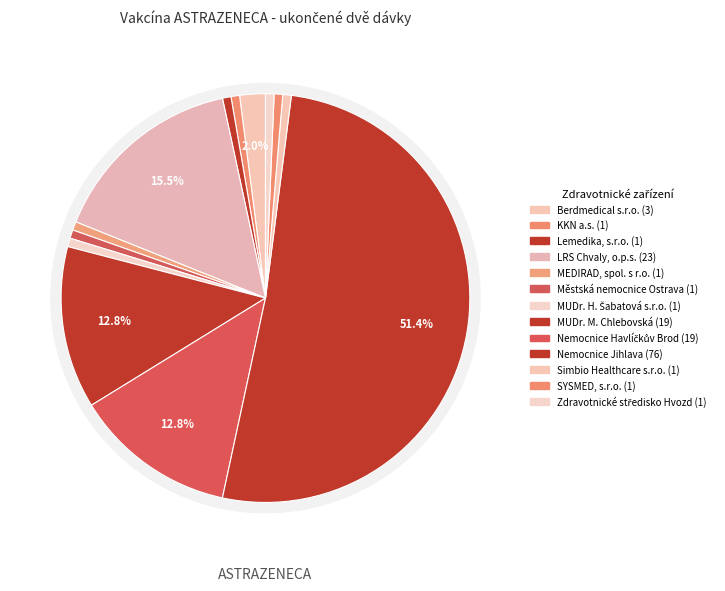

To the nearest percent, what percentage of the pie is LRS Chvaly, o.p.s.?

16%